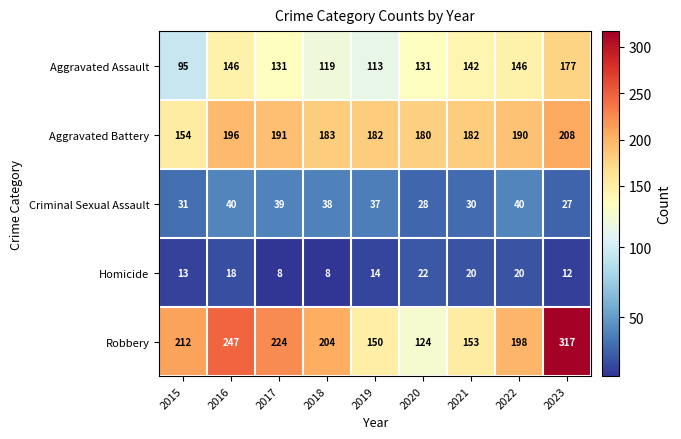

Which series changed the most between 2016 and 2021?

Robbery